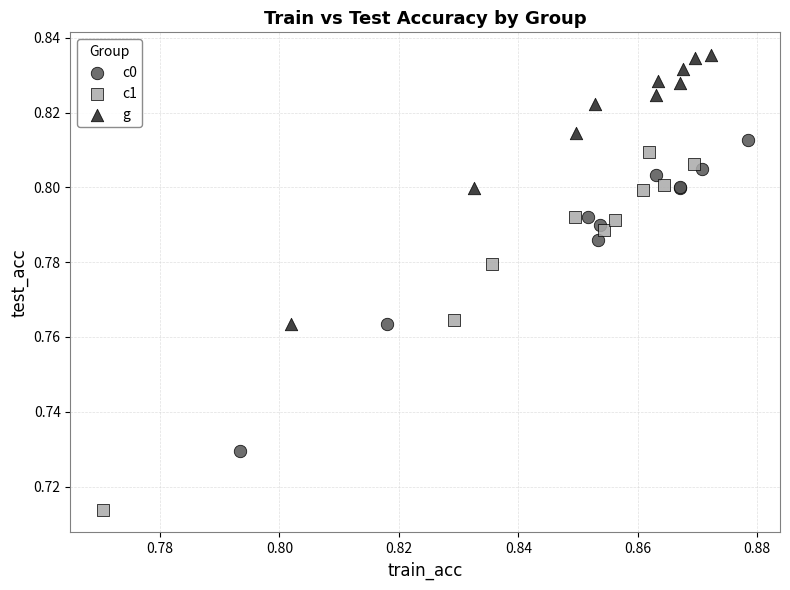

Which series has the widest spread of Y values?

c1